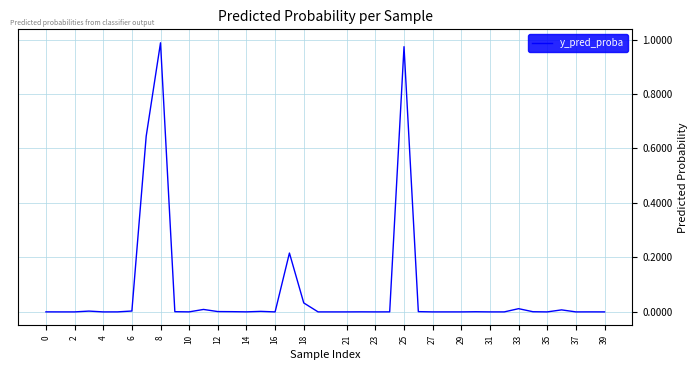

Does the chart display data point markers on the line(s)?

No